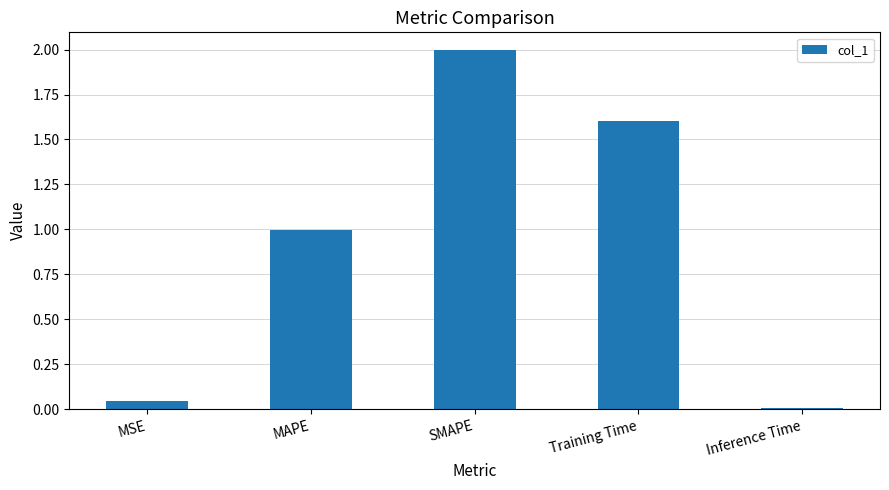

What is the difference between the maximum and minimum values?

2.0